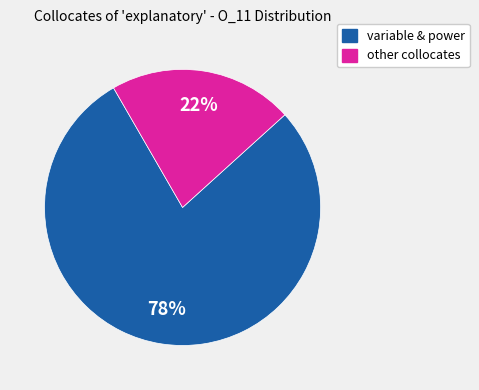

To the nearest percent, what is the average slice percentage?

50%